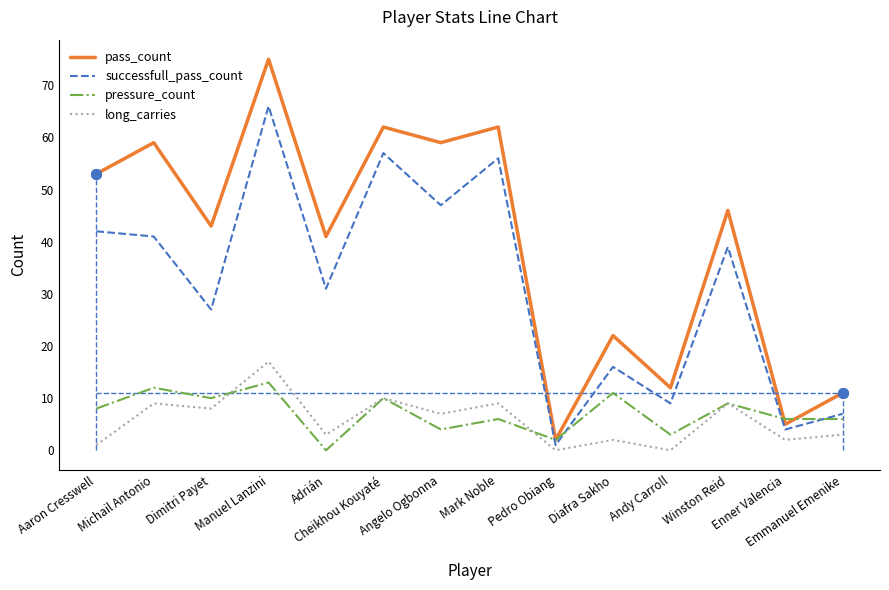

Reading left to right, extract all data points from this chart.

pass_count: 53	59	43	75	41	62	59	62	2	22	12	46	5	11
successfull_pass_count: 42	41	27	66	31	57	47	56	1	16	9	39	4	7
pressure_count: 8	12	10	13	0	10	4	6	2	11	3	9	6	6
long_carries: 1	9	8	17	3	10	7	9	0	2	0	9	2	3